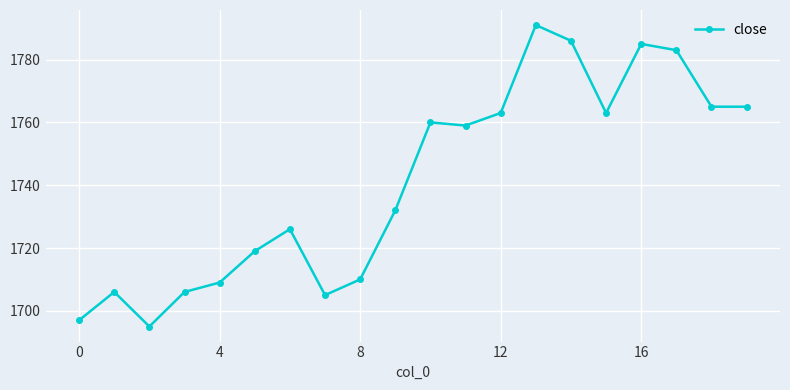

How many lines are shown in the chart?

1